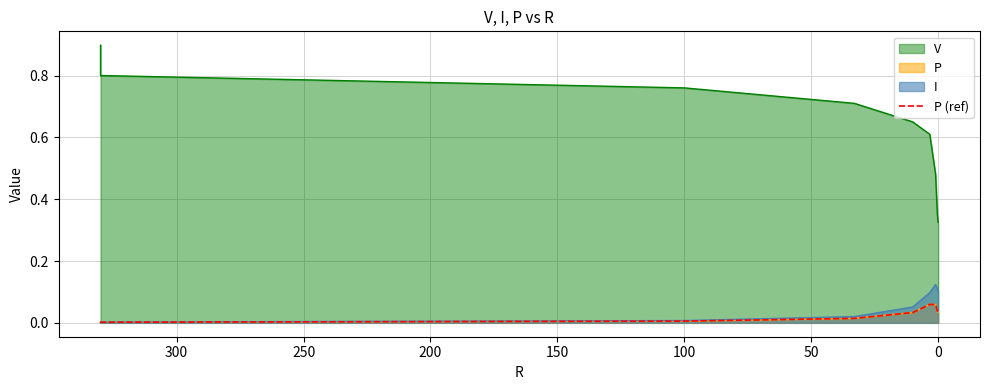

What is the label of the 6th point from the left?

200